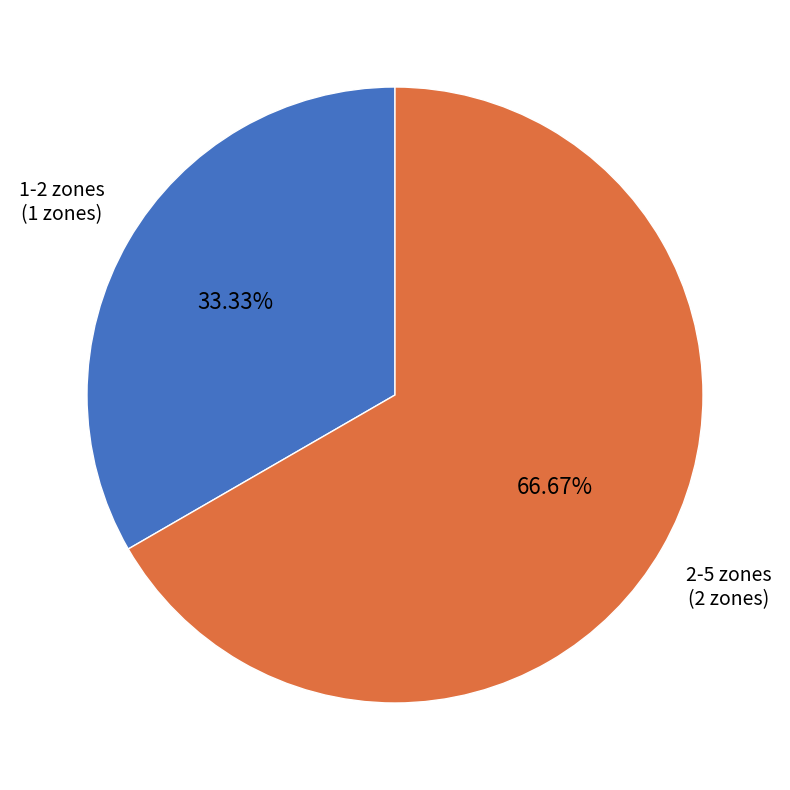

Which category has the biggest portion of the pie?

2-5 zones